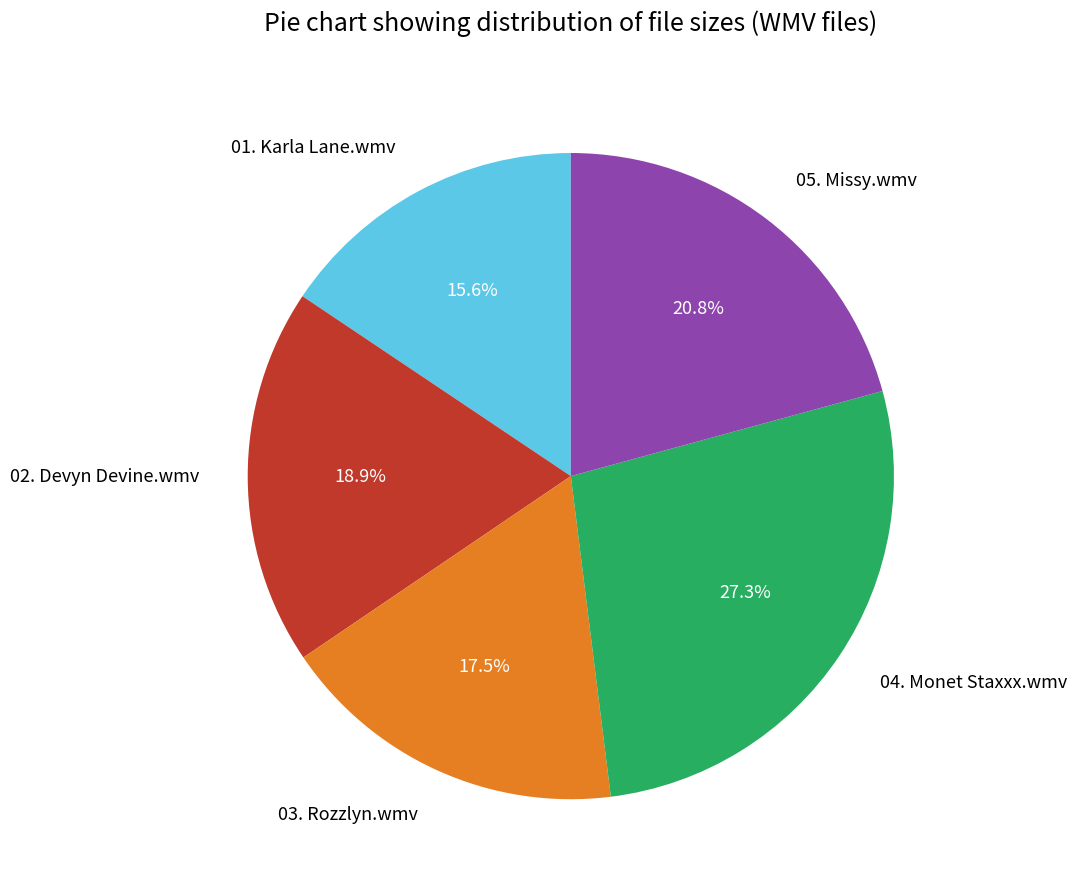

The 05. Missy.wmv slice represents 21% of the pie. True or false?

True